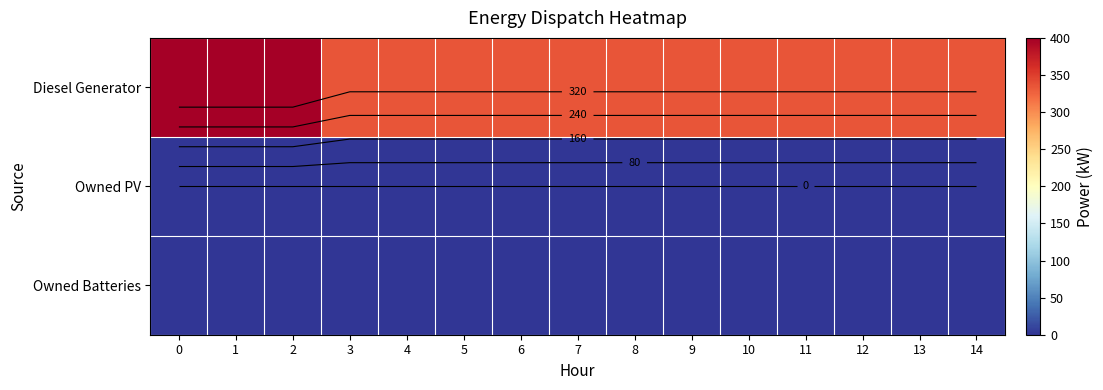

Count the number of categories in the chart.

15